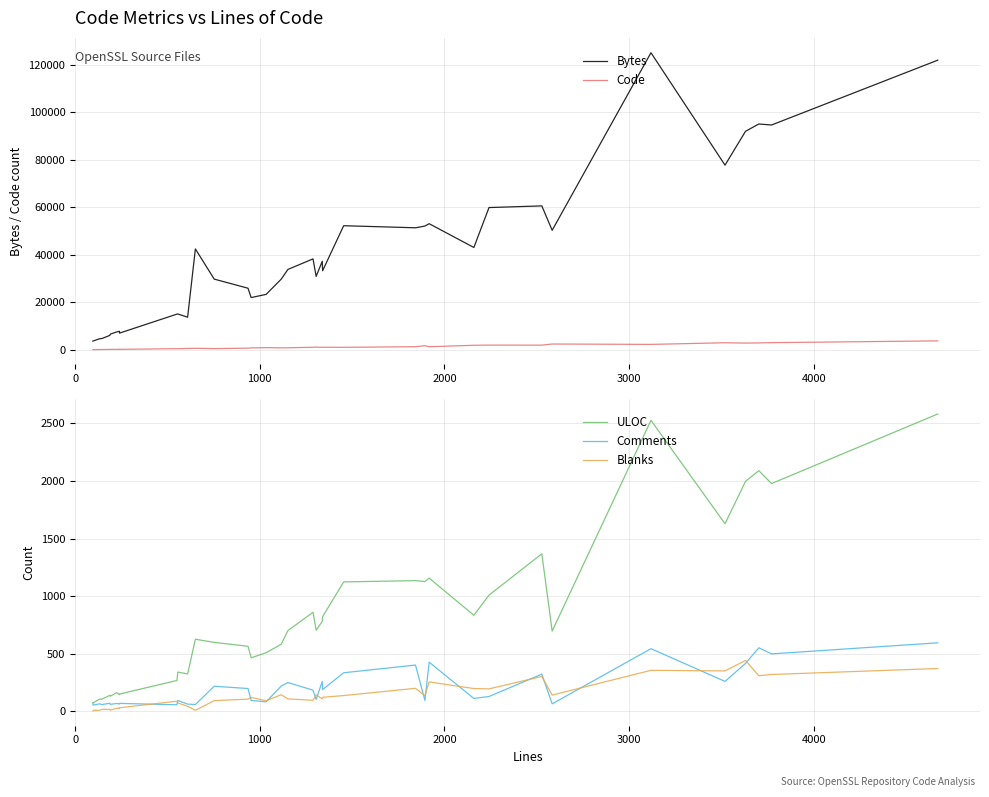

List the series in order of their peak value, lowest first.

Blanks, Comments, ULOC, Code, Bytes